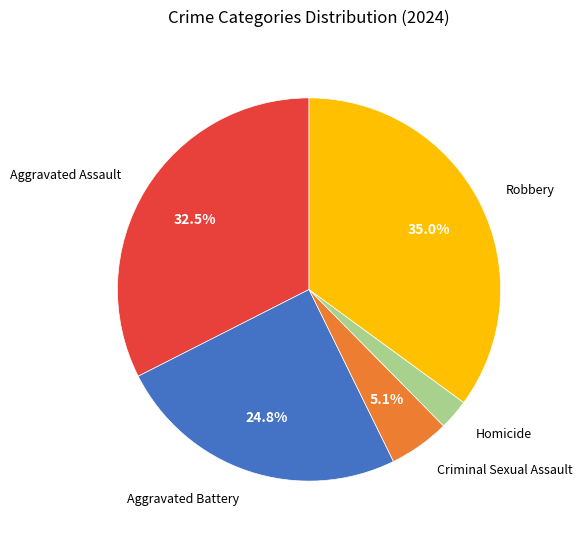

Is there any slice that represents more than half of the pie?

No